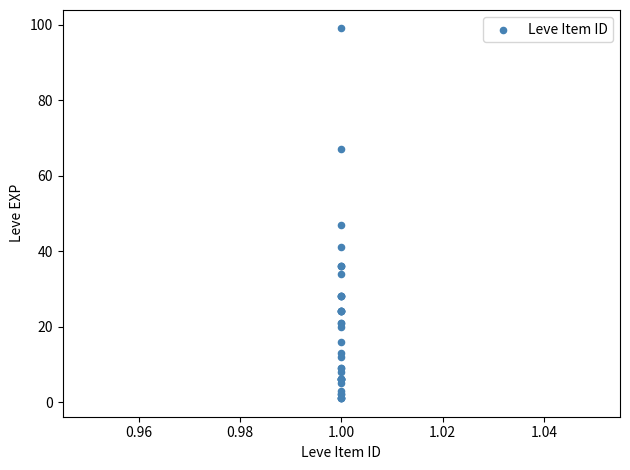

What Y value in the scatter plot is closest to 50?

47